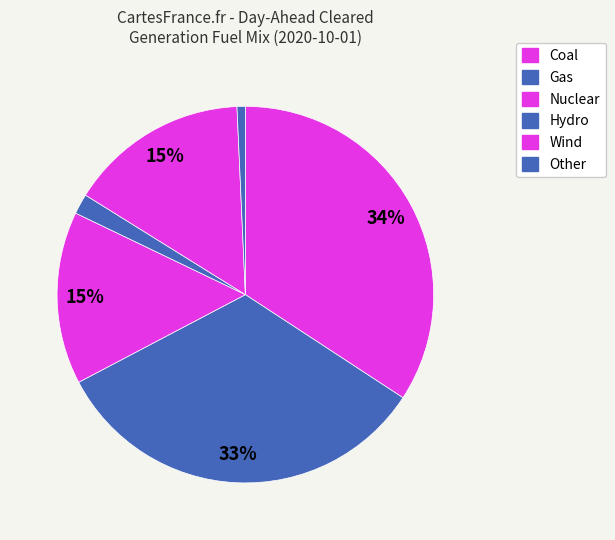

Does any single category account for the majority?

No